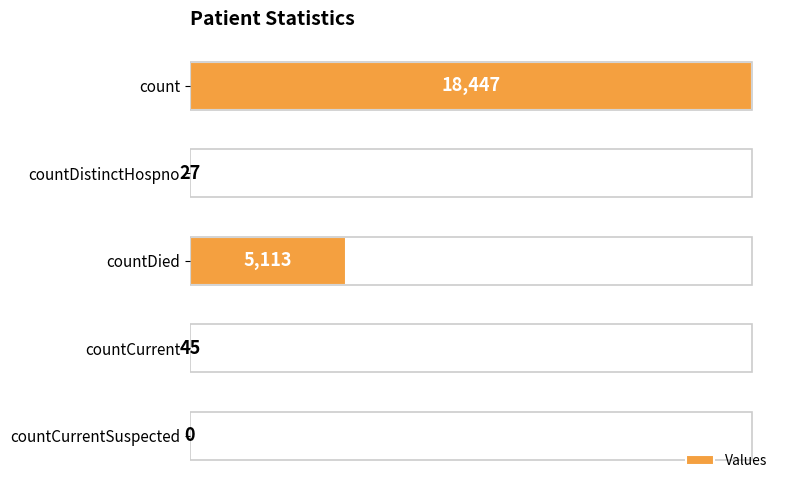

At which category does the chart reach its peak across all series?

count